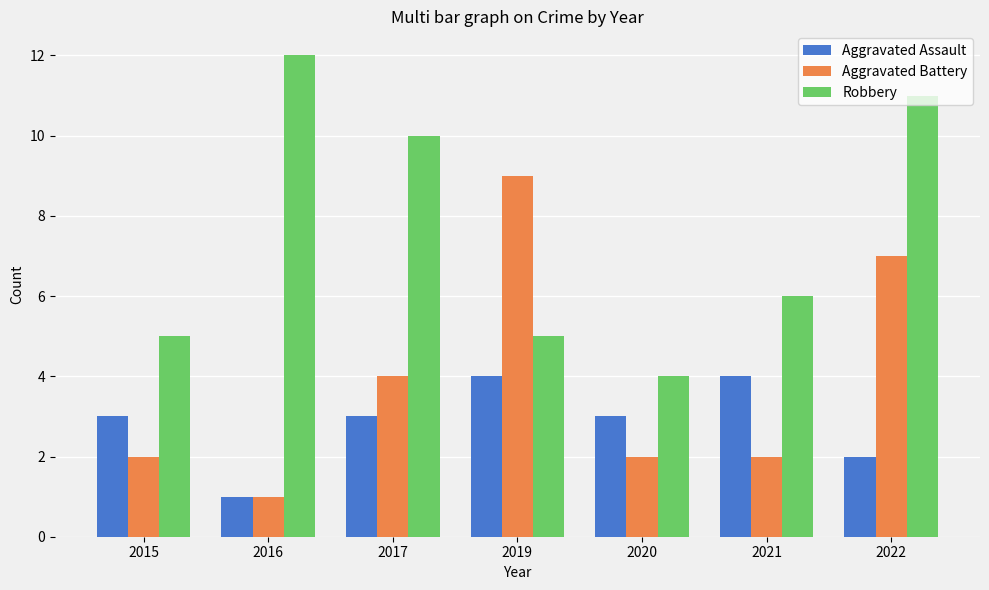

How many data points does each series have?

7